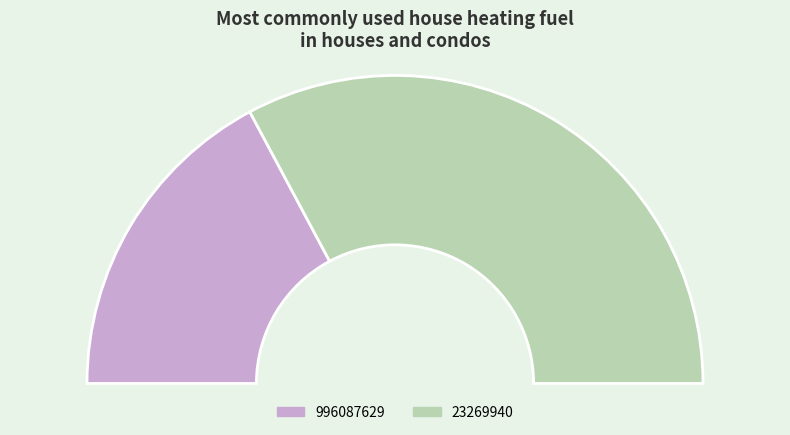

Count the number of slices in the pie.

2